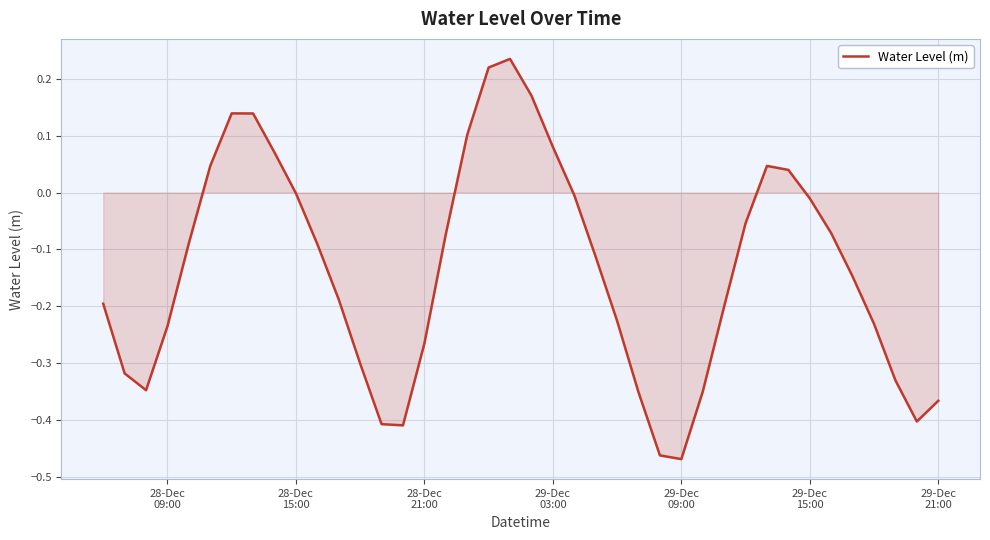

How many lines are shown in the chart?

1